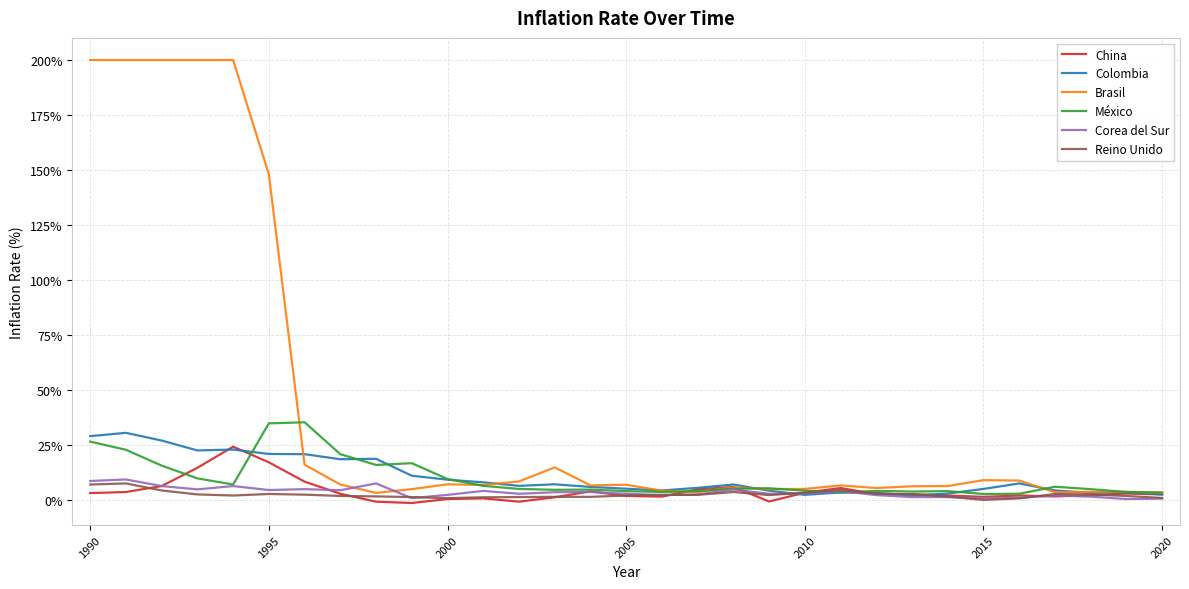

Which series has the largest range (max minus min)?

Brasil